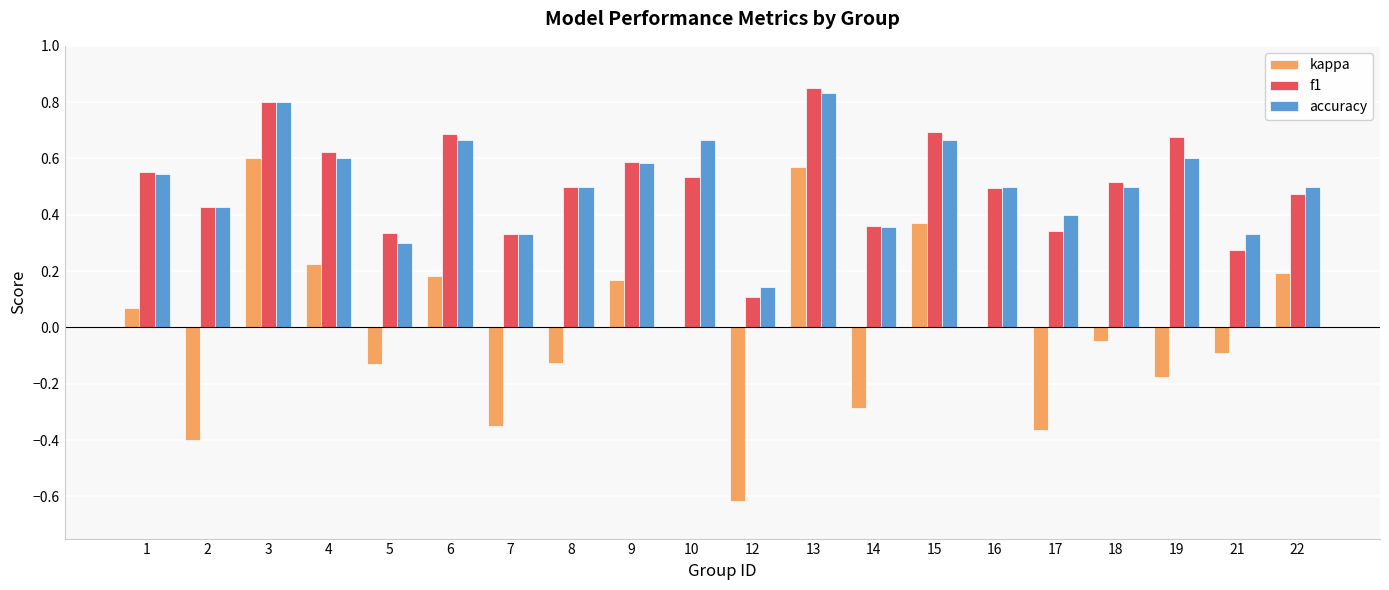

Is the value of f1 at 10 greater than the value of accuracy at 2?

Yes